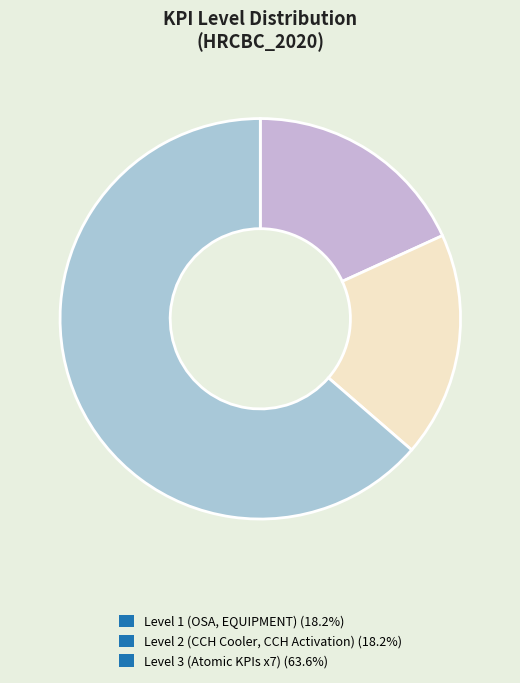

Is there any slice that represents more than half of the pie?

Yes